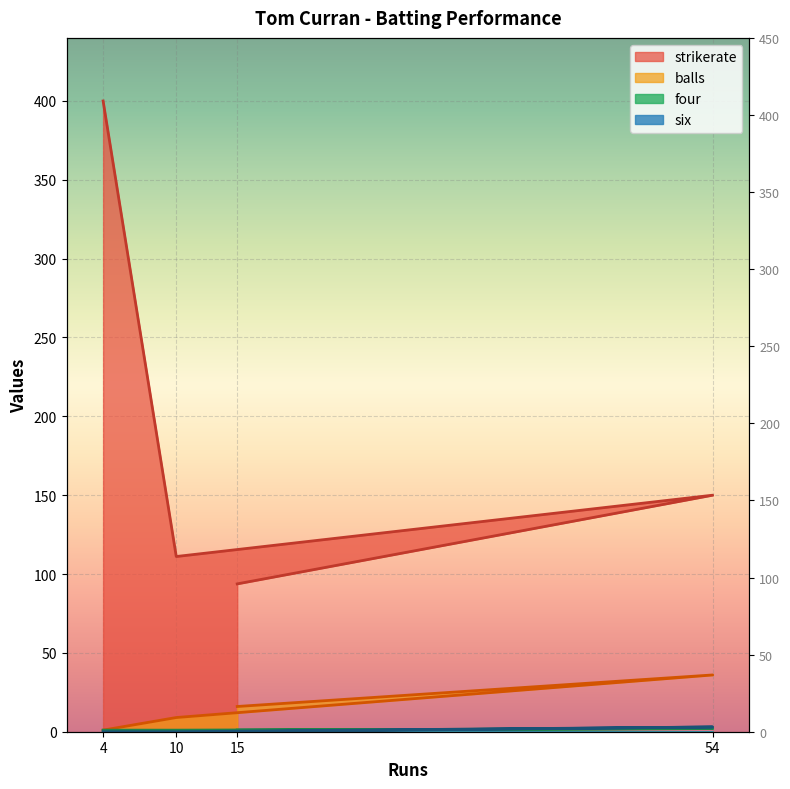

Is the value of strikerate at 54 greater than the value of balls at 15?

Yes